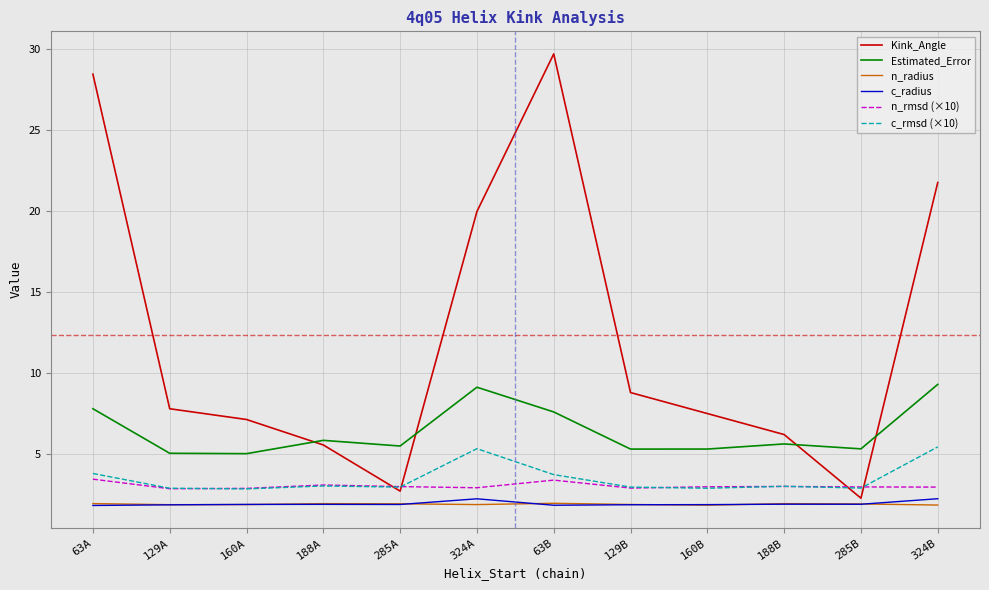

Where is the first local maximum for Estimated_Error?

188A